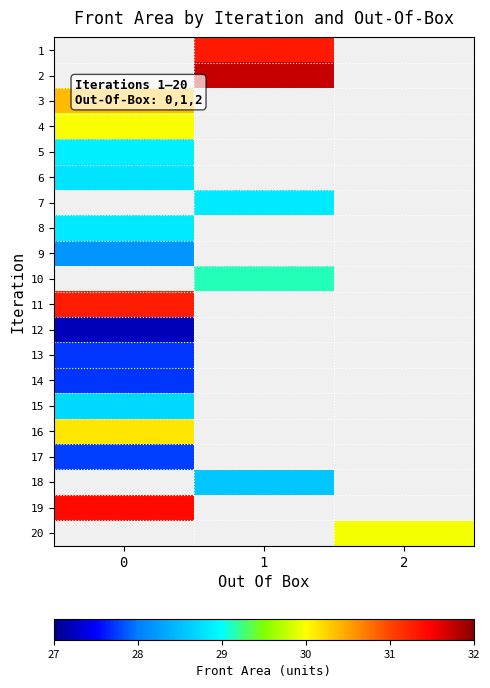

How many values in 10 are above zero?

1